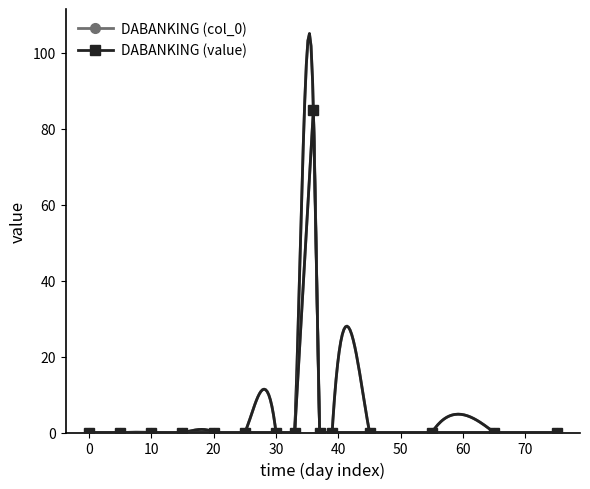

True or false: DABANKING (value) has more than 2 points higher than both neighbors.

False